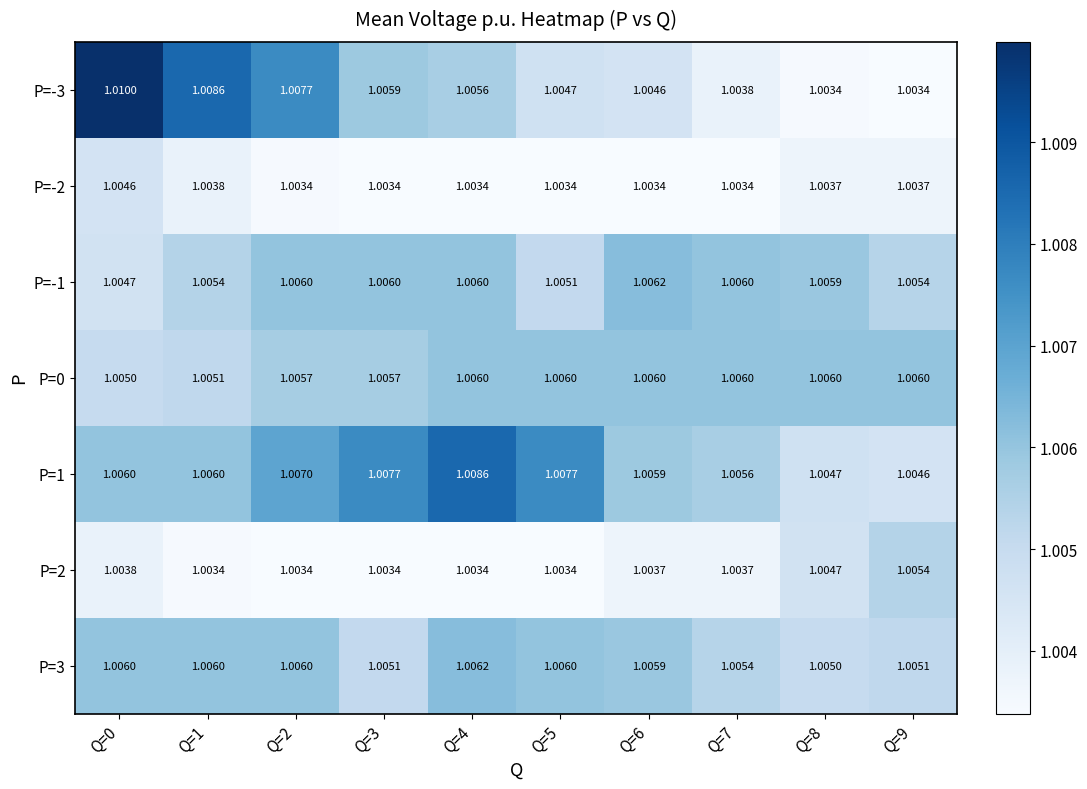

What is the minimum value shown in the chart?

1.0